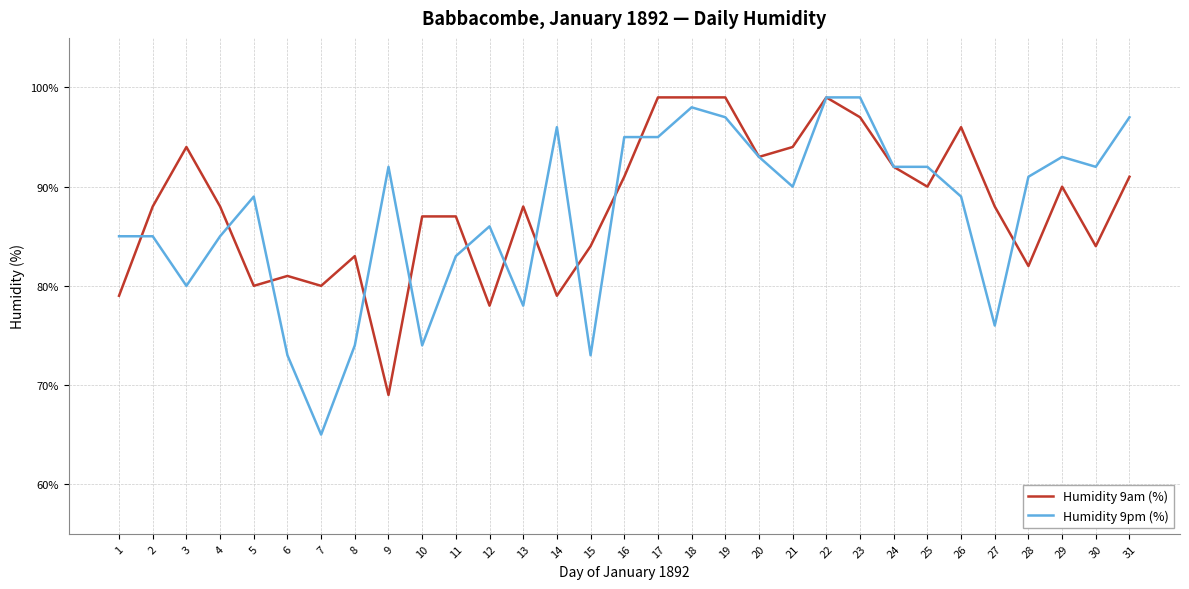

Does the chart have visible grid lines?

Yes